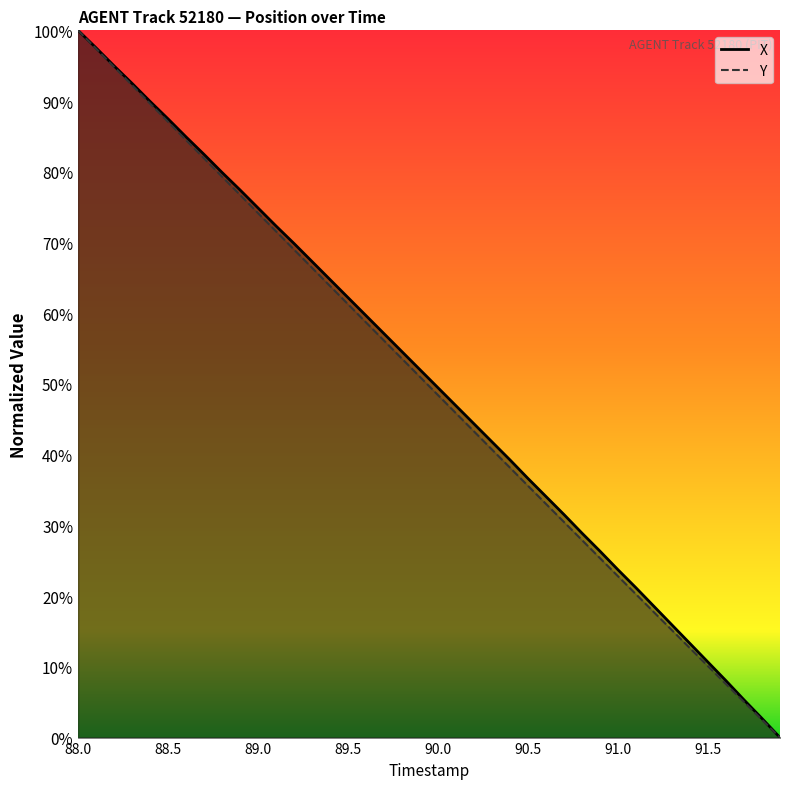

Rank the series by their maximum value, from lowest to highest.

X, Y